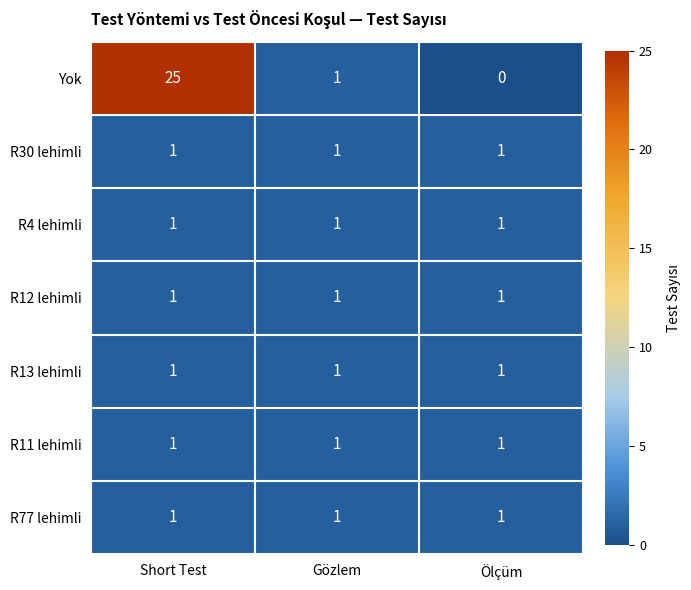

List the labels in order of Yok value, smallest first.

Ölçüm, Gözlem, Short Test